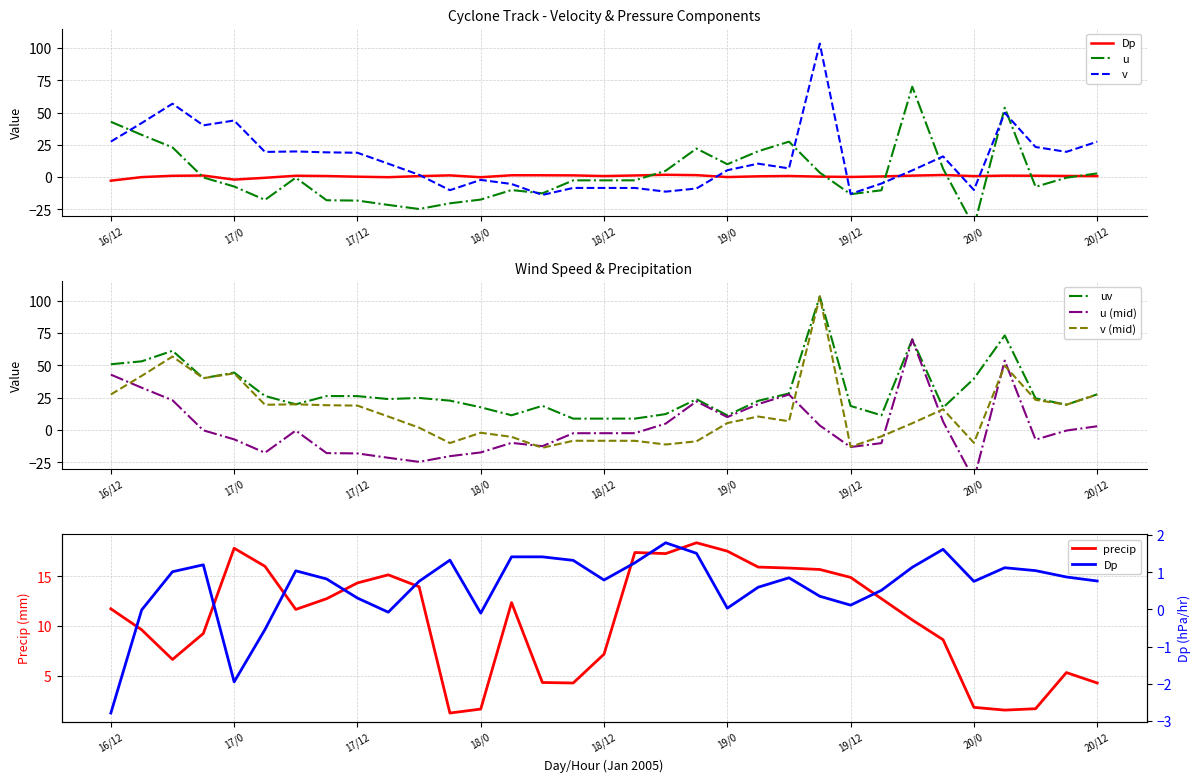

At which category is the sum across all series the highest?

19/9